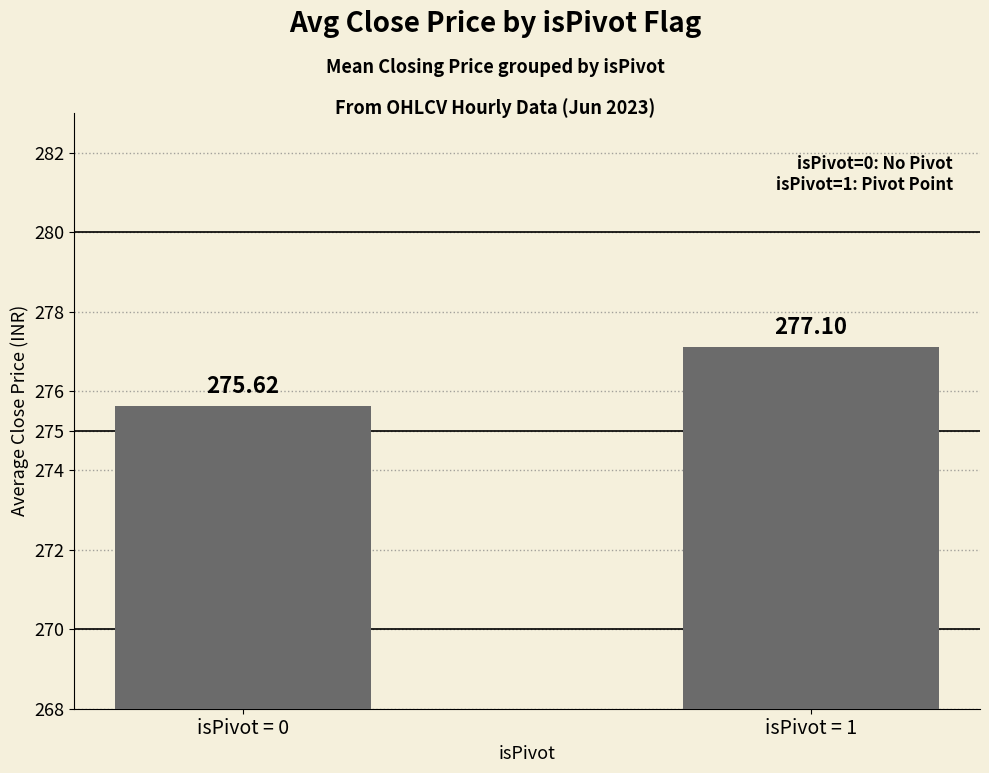

Are the bars grouped side by side (vs. stacked)?

No